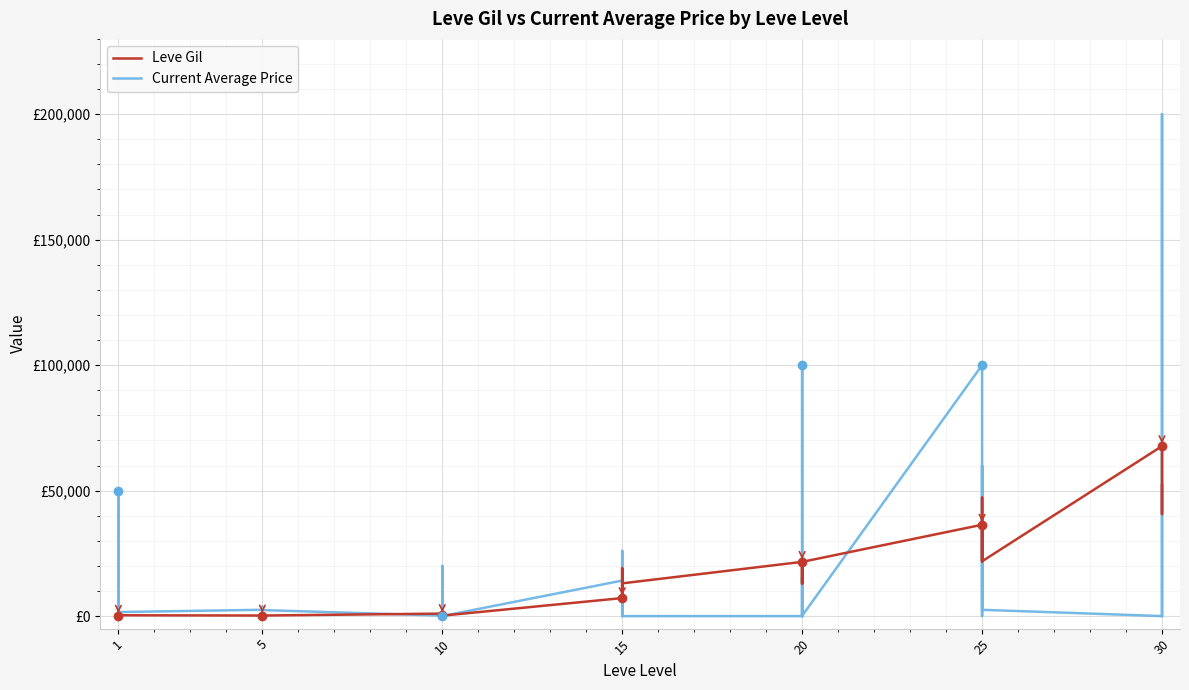

Between 17 and 21, which series saw the biggest shift?

Current Average Price